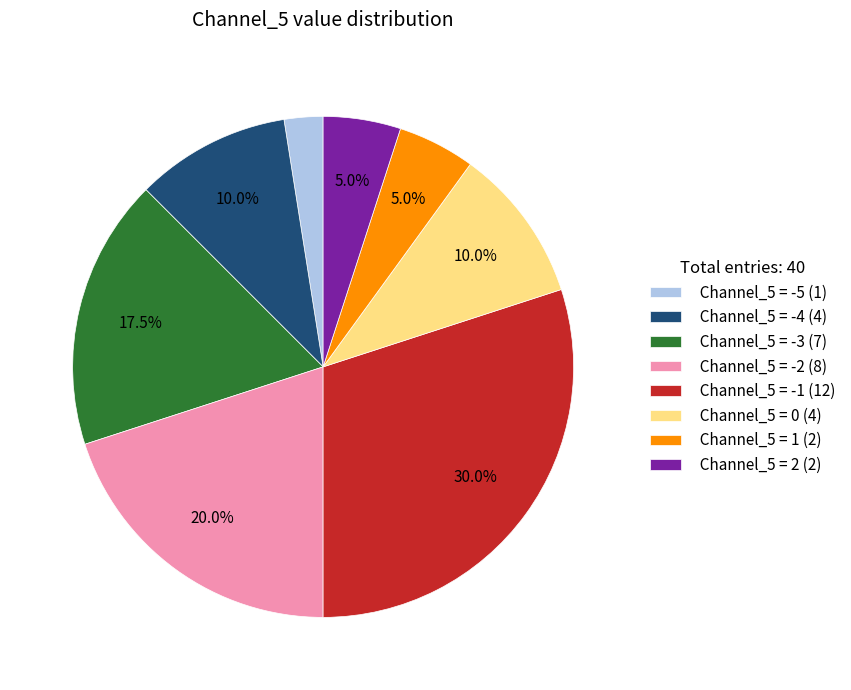

To the nearest percent, what is the average slice percentage?

12%